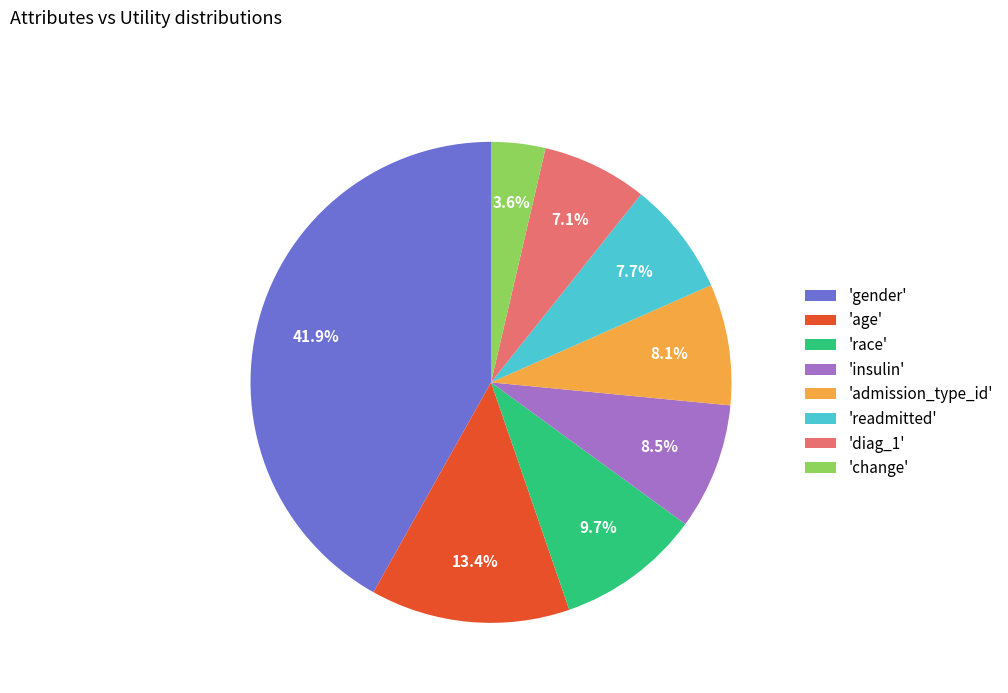

Between 'insulin' and 'age', which is larger?

'age'